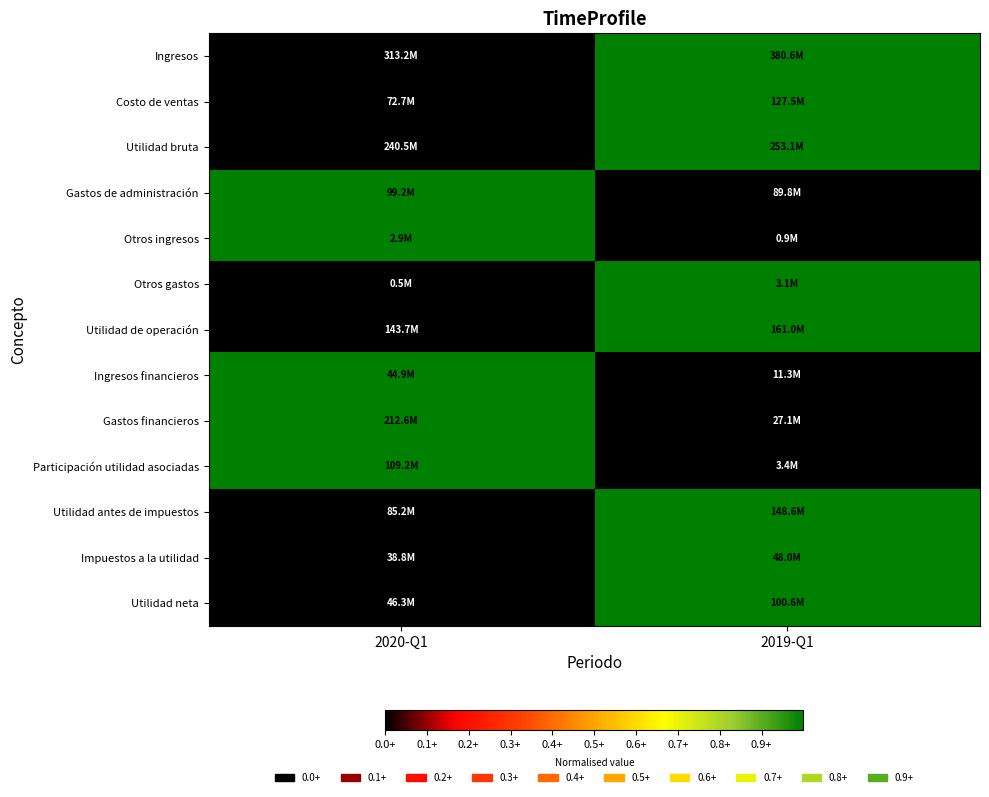

What is the spread (max minus min) of values at 2020-Q1?

1